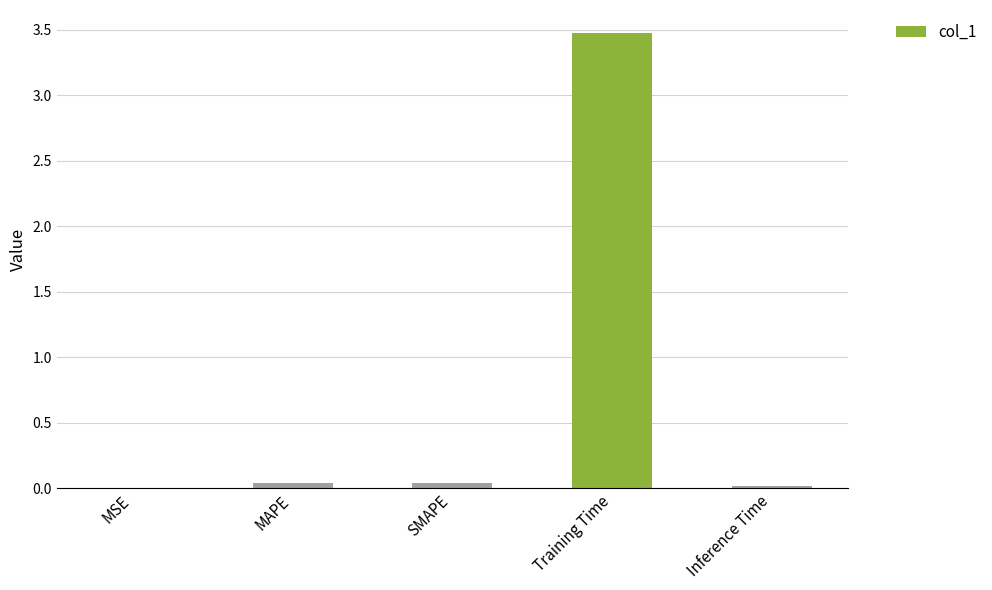

What is the sum of all values?

3.6